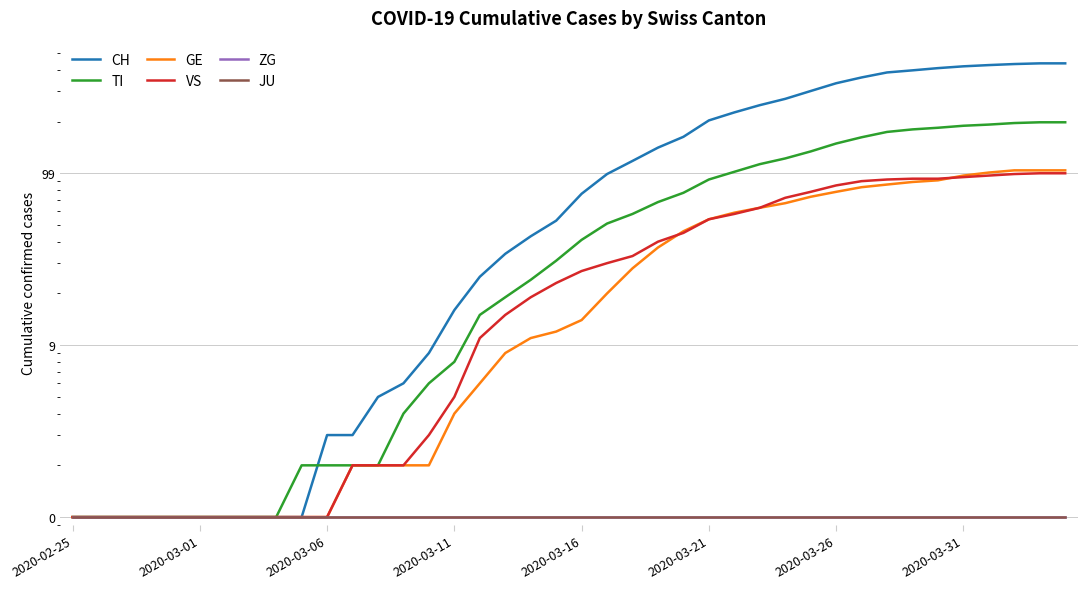

Rank the series at 29 from lowest to highest value.

ZG, JU, GE, VS, TI, CH